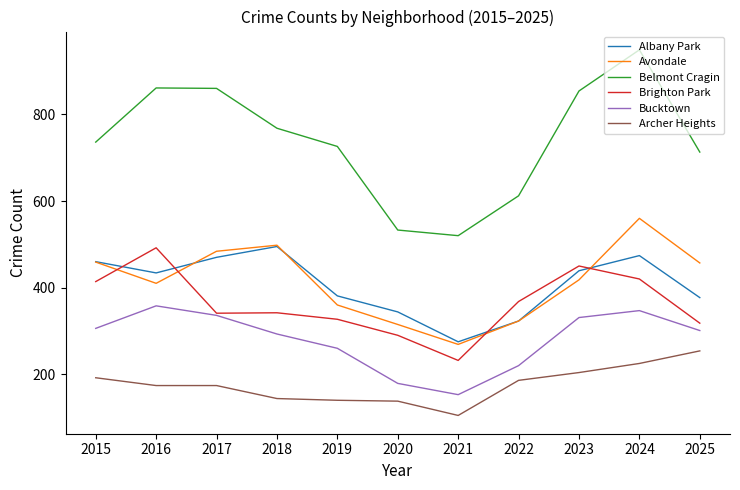

Is it true that Avondale equals 471 at 2020?

False